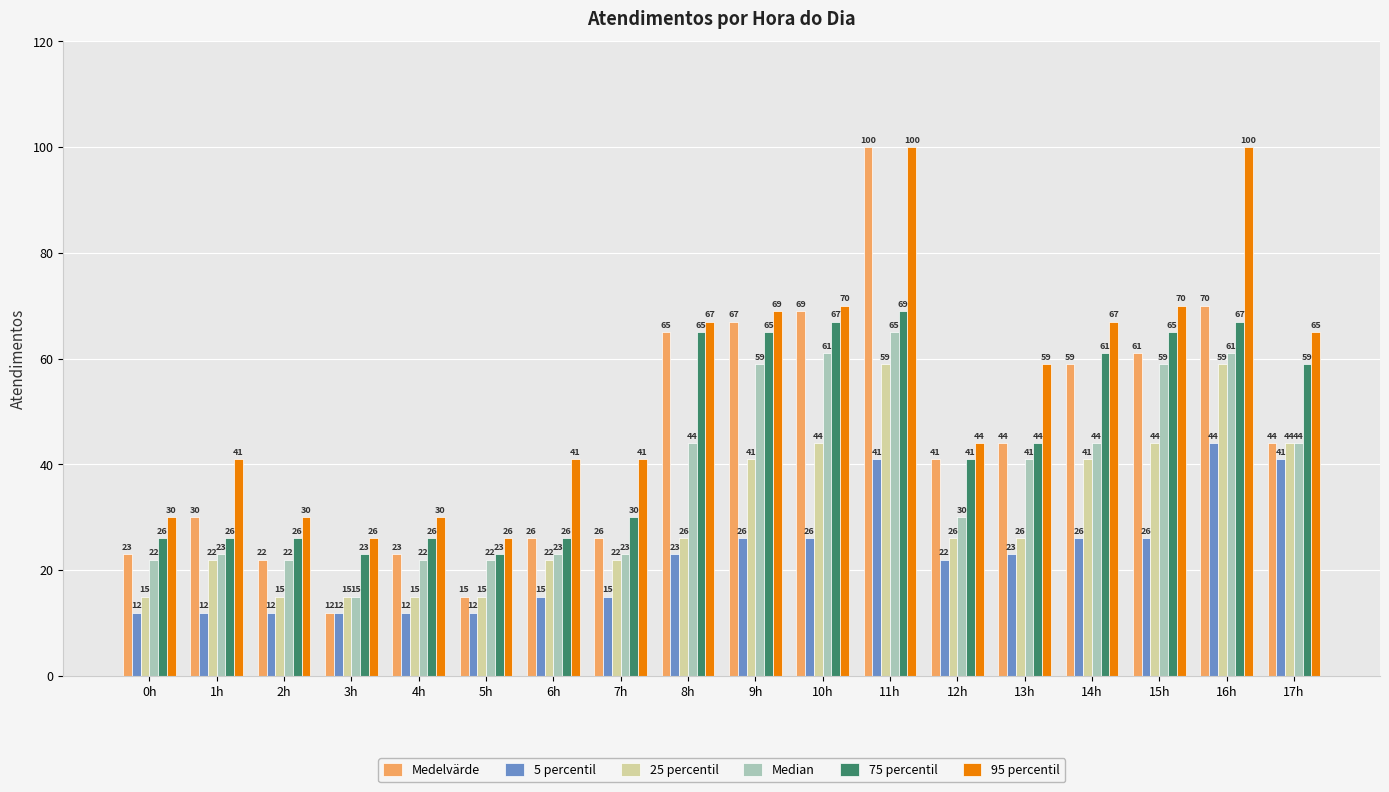

Reading left to right, what are all the values shown in this chart?

Medelvärde: 23	30	22	12	23	15	26	26	65	67	69	100	41	44	59	61	70	44
5 percentil: 12	12	12	12	12	12	15	15	23	26	26	41	22	23	26	26	44	41
25 percentil: 15	22	15	15	15	15	22	22	26	41	44	59	26	26	41	44	59	44
Median: 22	23	22	15	22	22	23	23	44	59	61	65	30	41	44	59	61	44
75 percentil: 26	26	26	23	26	23	26	30	65	65	67	69	41	44	61	65	67	59
95 percentil: 30	41	30	26	30	26	41	41	67	69	70	100	44	59	67	70	100	65